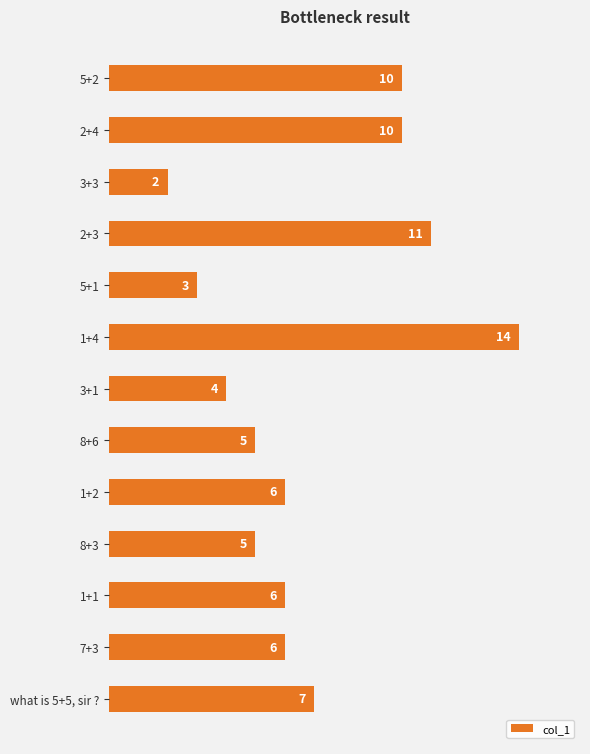

True or false: the data shows 5 at what is 5+5, sir ?.

False